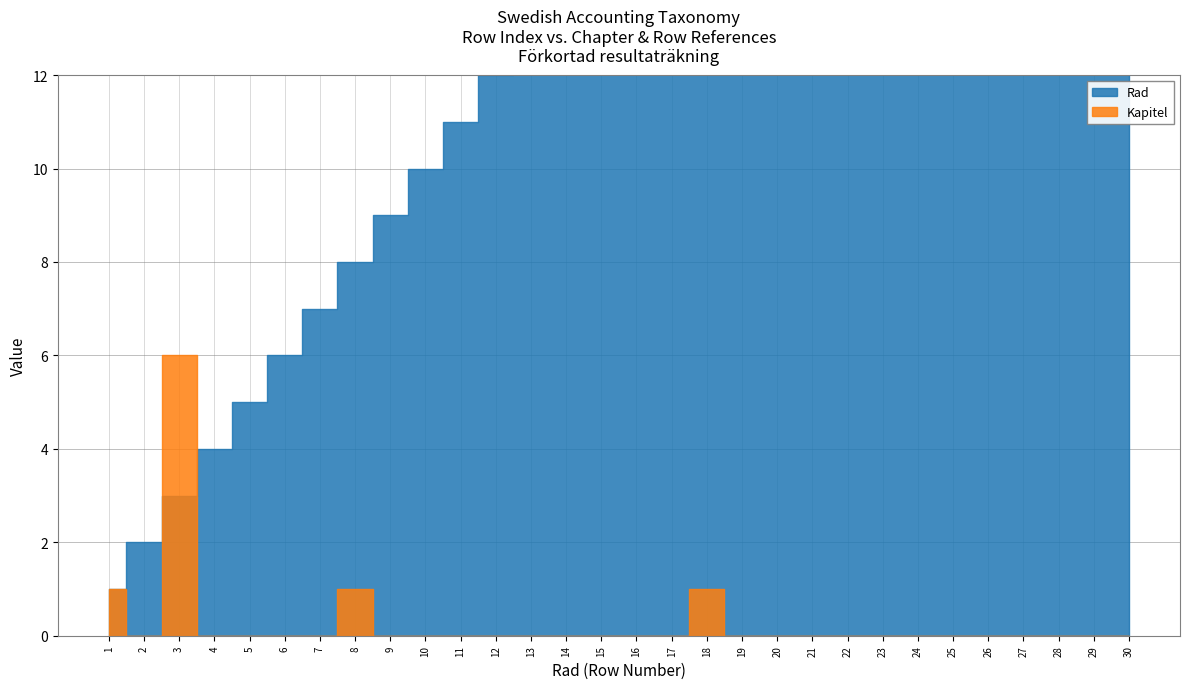

The value of Kapitel at 8 is 1. True or false?

True